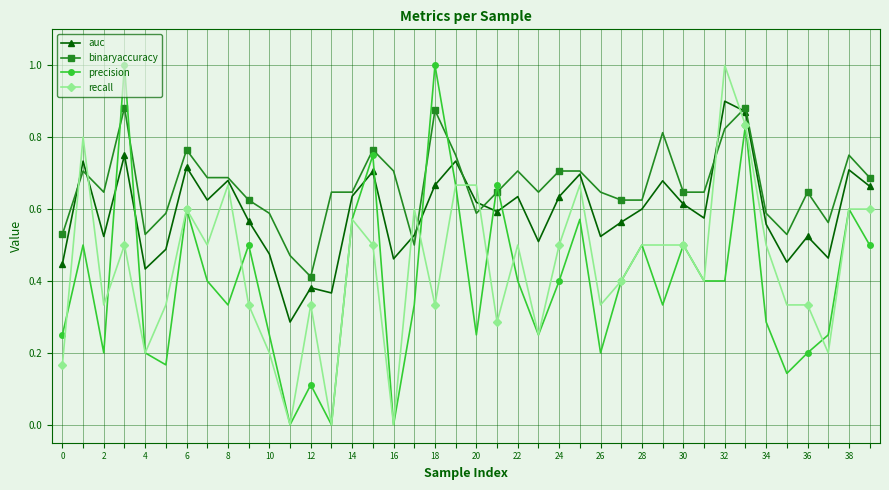

True or false: binaryaccuracy has more than 2 points higher than both neighbors.

True